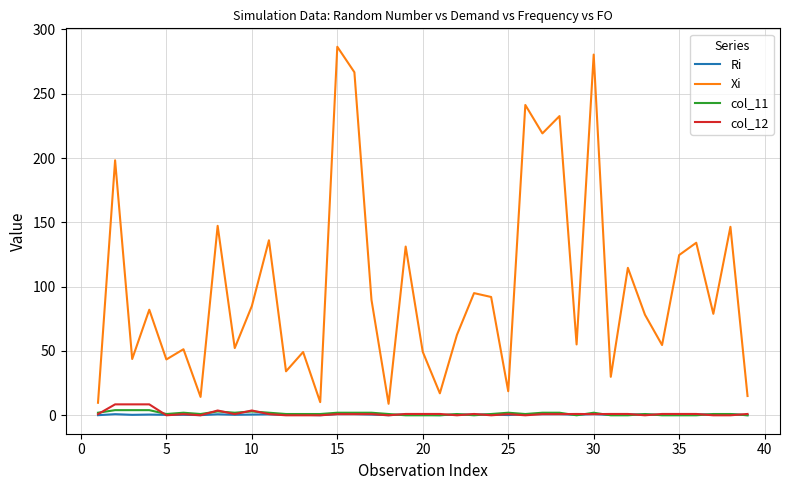

Which series has the widest spread of values?

Xi